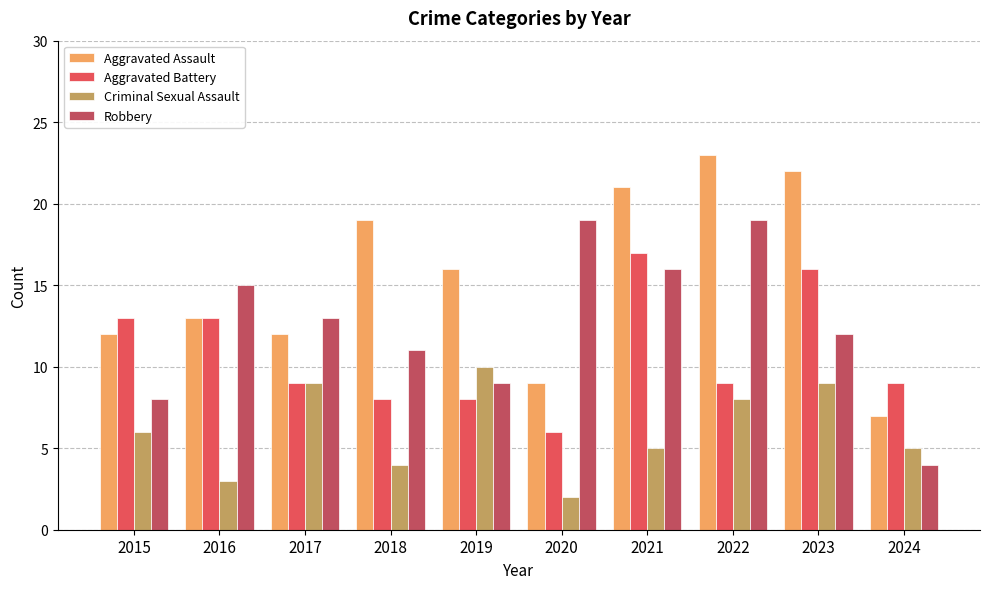

At which category does the chart reach its minimum across all series?

2020